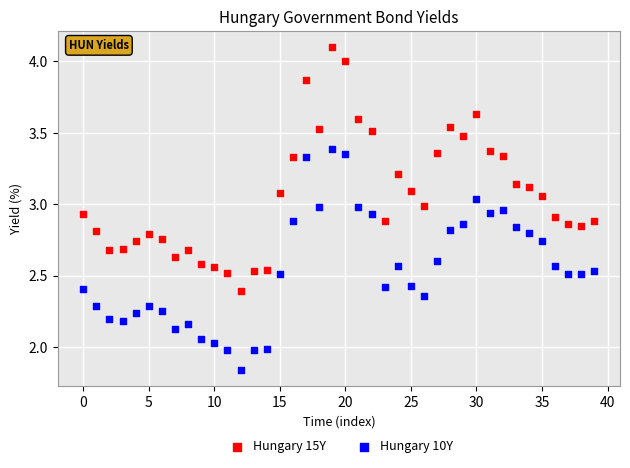

Across all data points, what is the range of Y values (max minus min)?

2.3